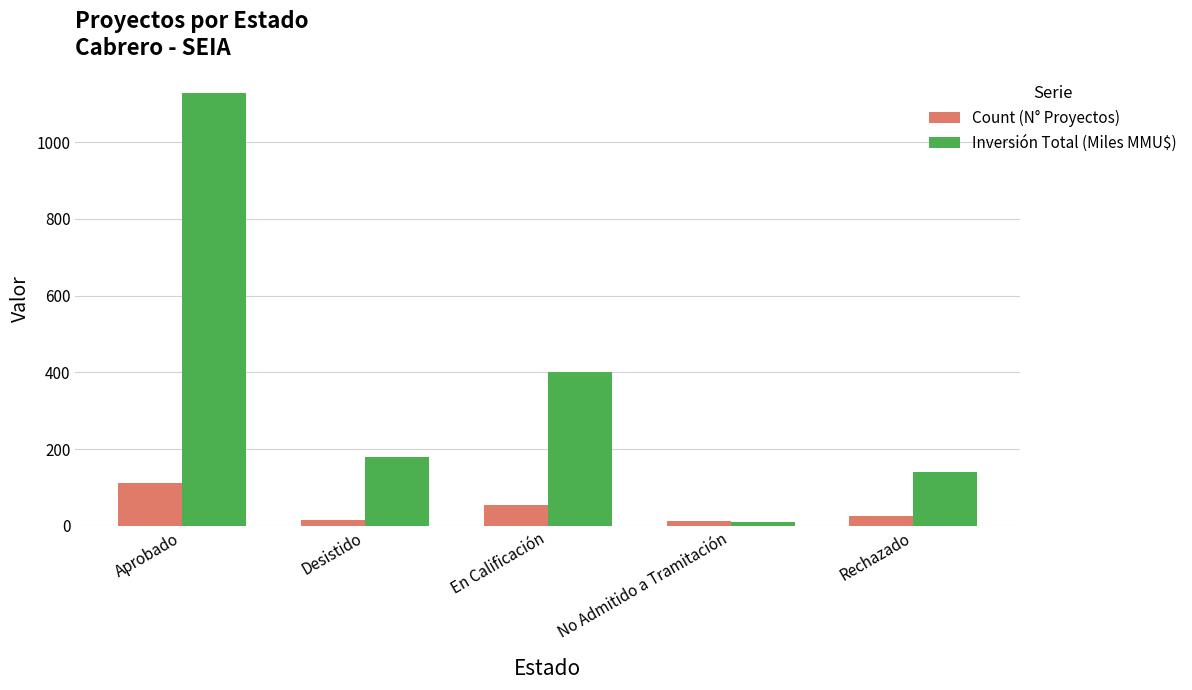

How many data points does each series have?

5